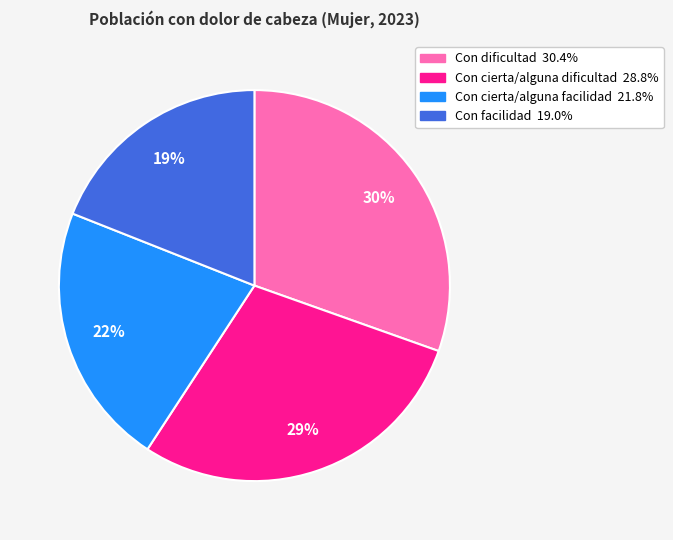

Count the number of slices in the pie.

4